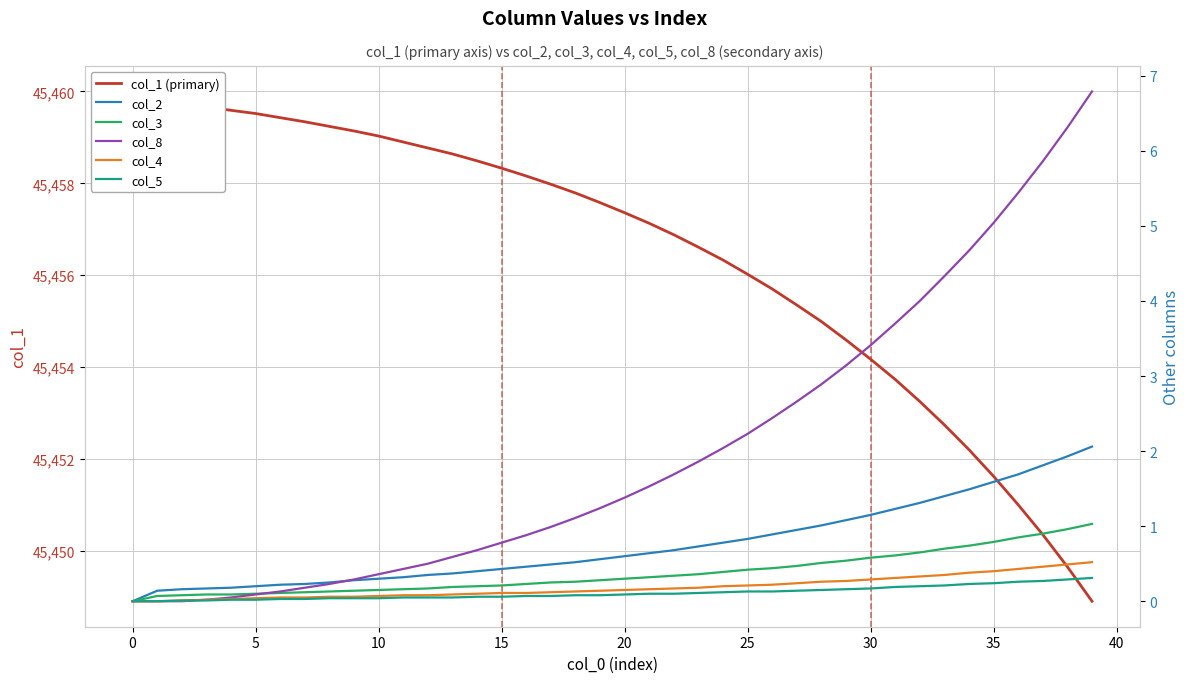

What is the label of the 40th point from the left?

39